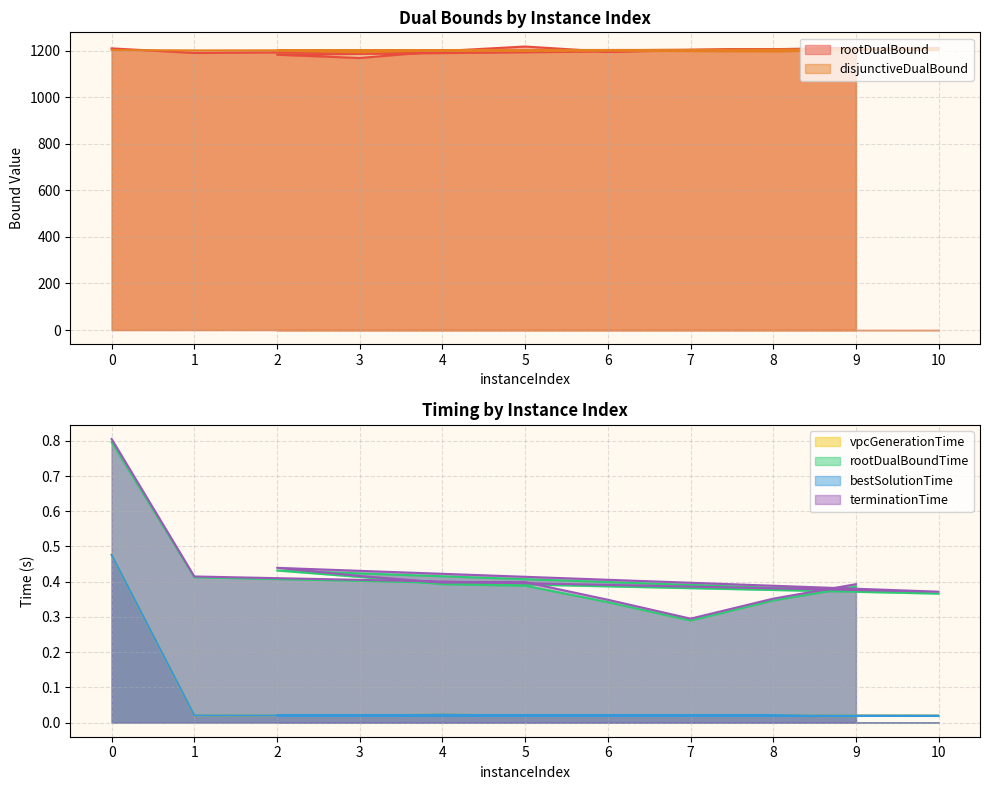

The rootDualBound series shows 1195.1 at 6. True or false?

True